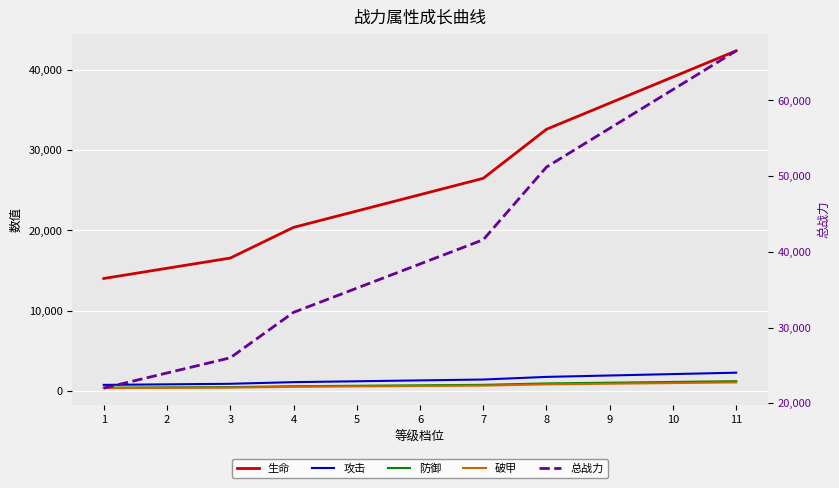

Is the value of 总战力 at 5 greater than the value of 防御 at 8?

Yes